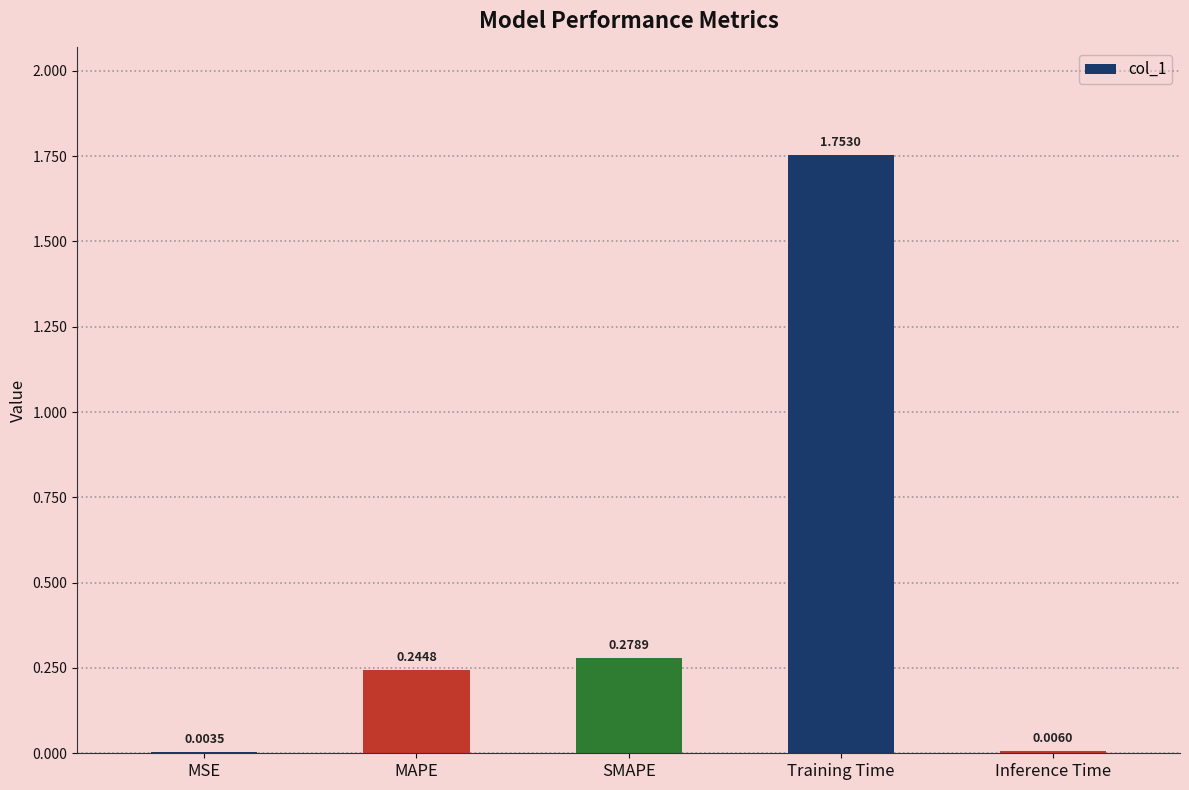

What is the change in value from SMAPE to Training Time?

+1.5